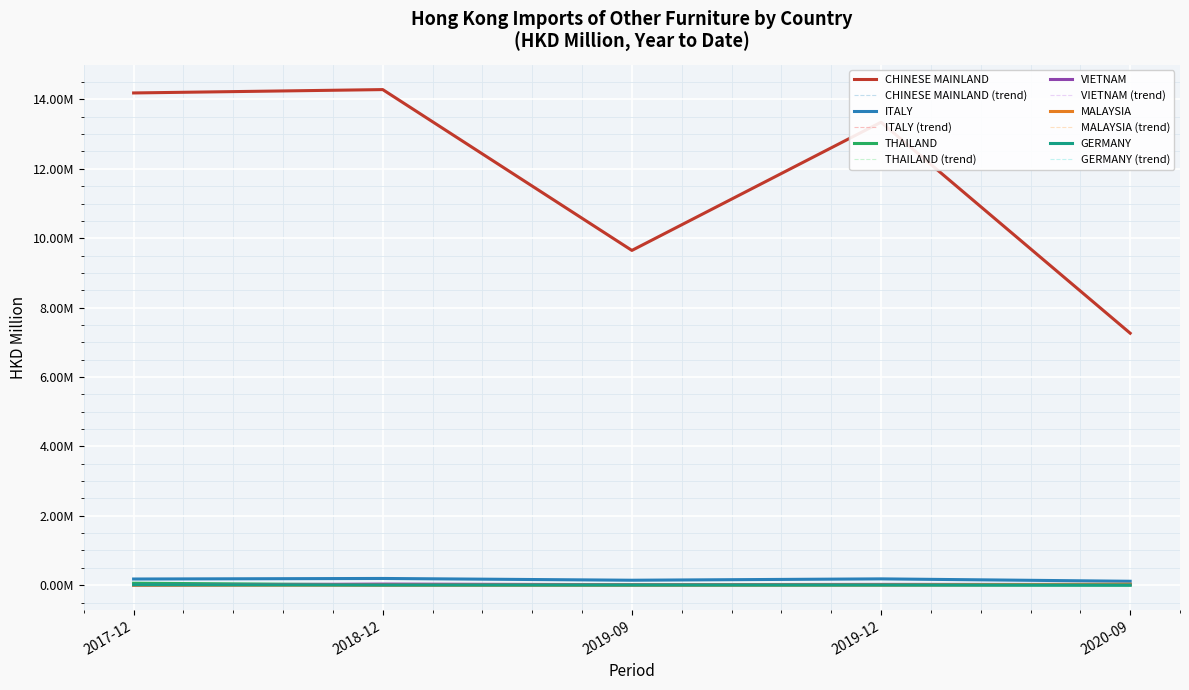

Does the chart display data point markers on the line(s)?

No